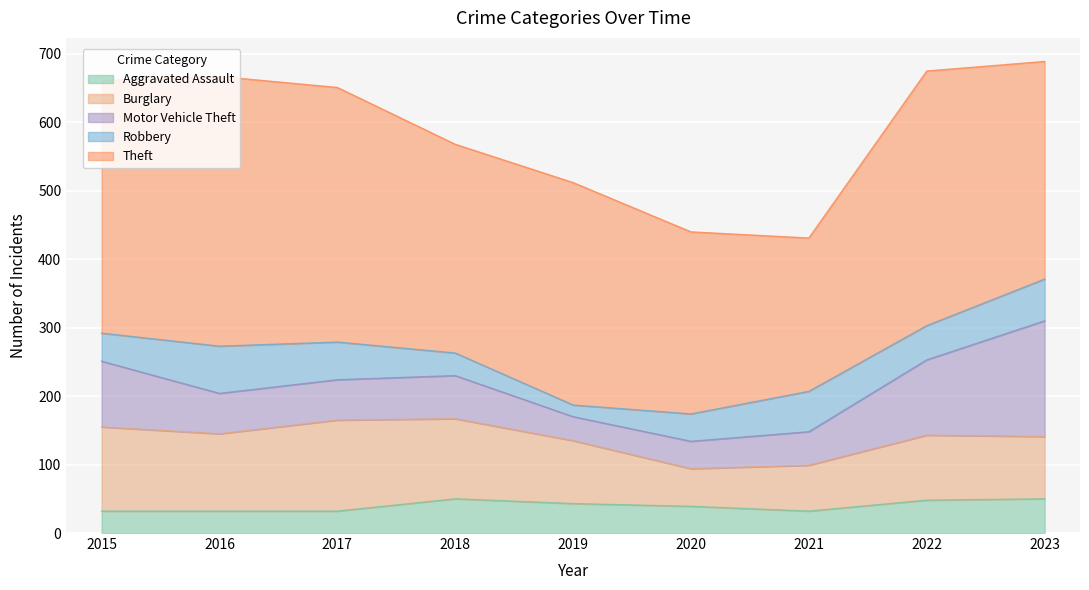

Is it true that Robbery equals 40 at 2020?

True